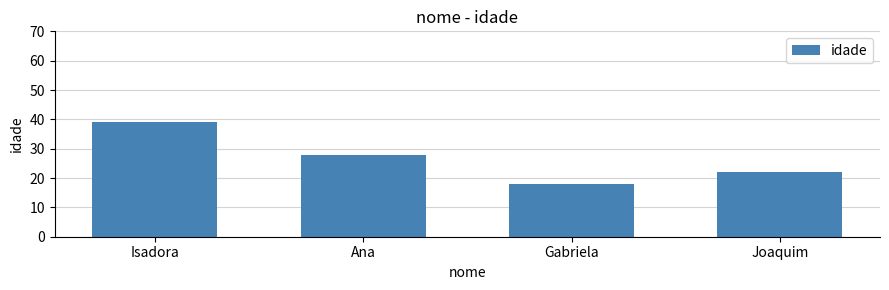

What is the difference between the values at Joaquim and Isadora?

17